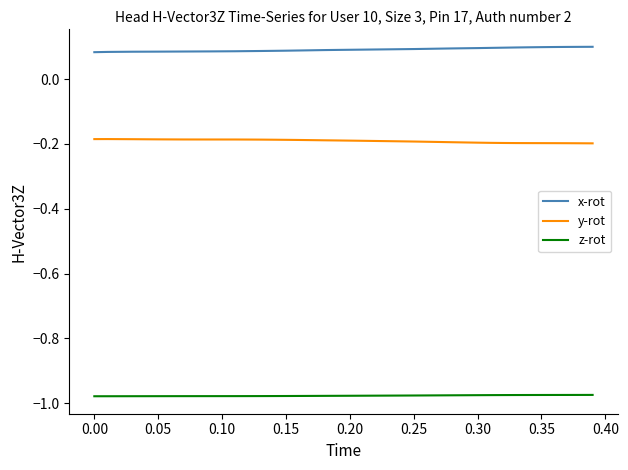

True or false: y-rot and z-rot intersect in this chart.

False